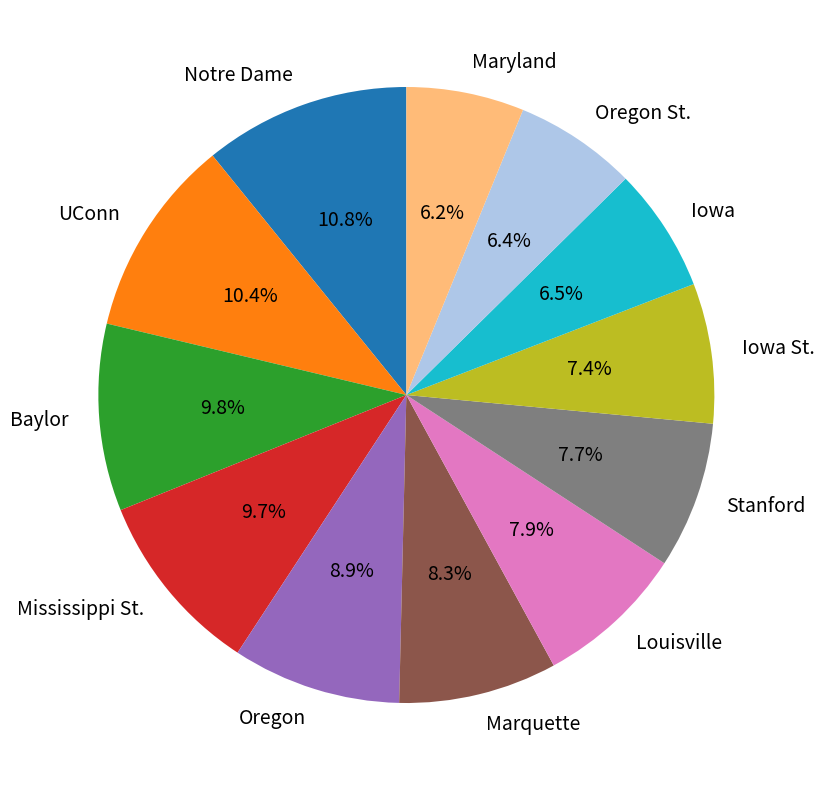

What percentage is NOT represented by Marquette?

91.7%